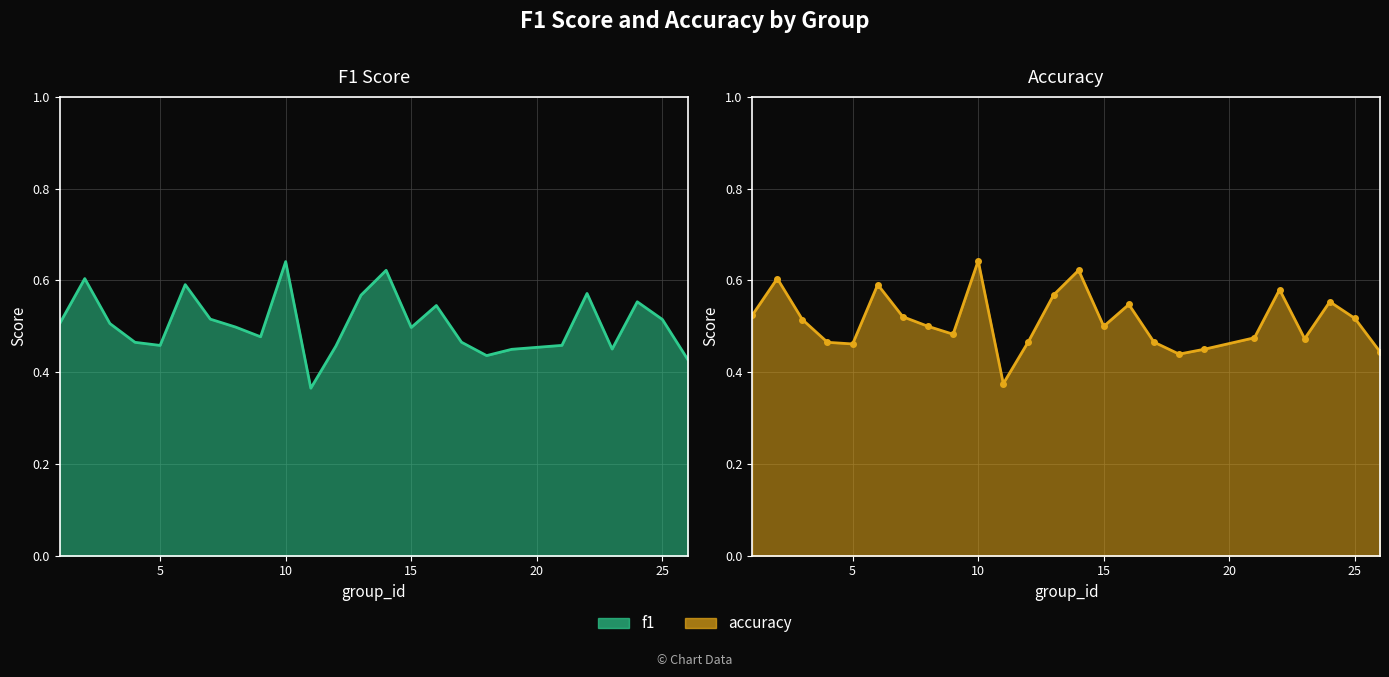

What is the greatest value displayed?

0.6